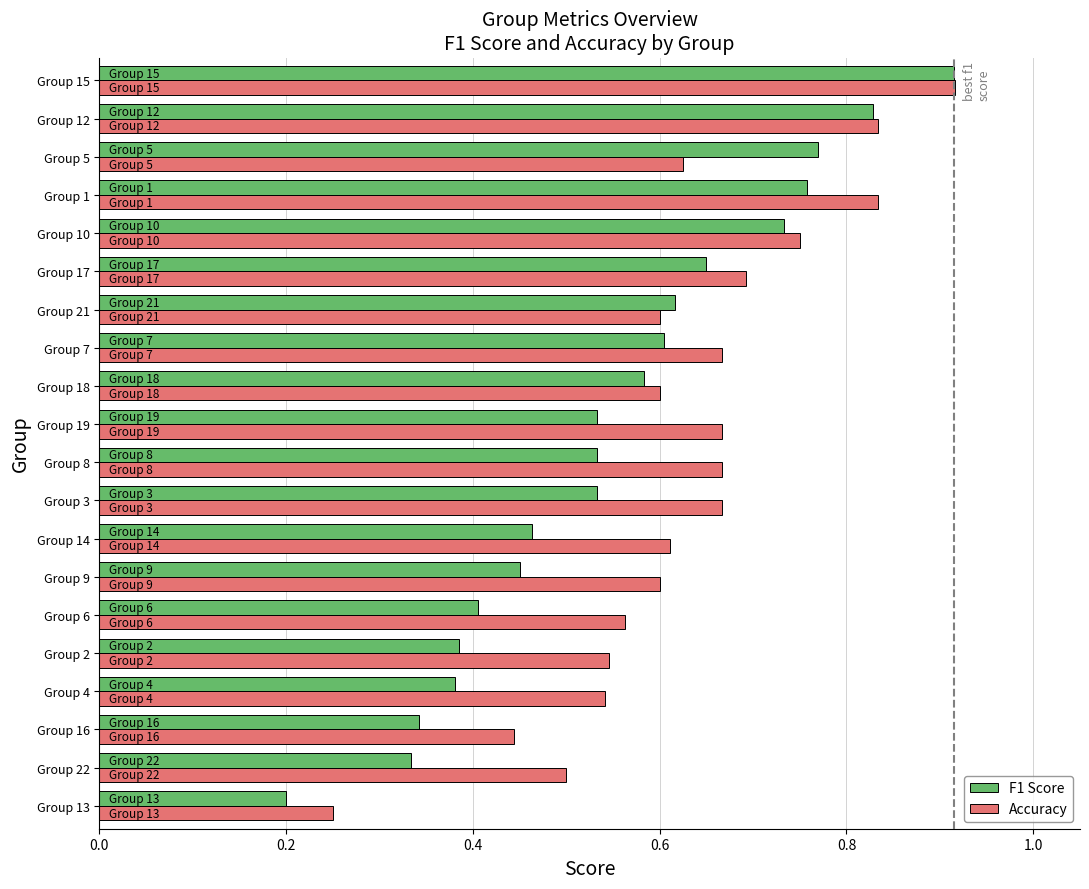

Which series has the largest total across all categories?

Accuracy